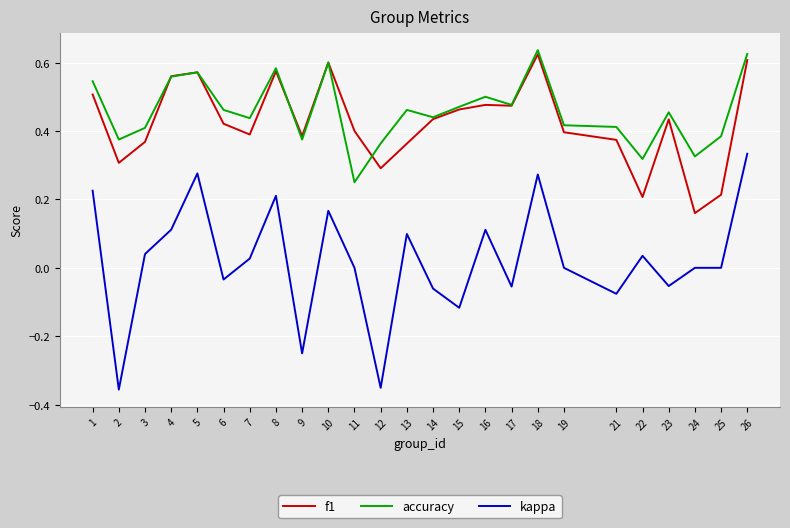

Is the value of kappa at 7 greater than the value of accuracy at 6?

No